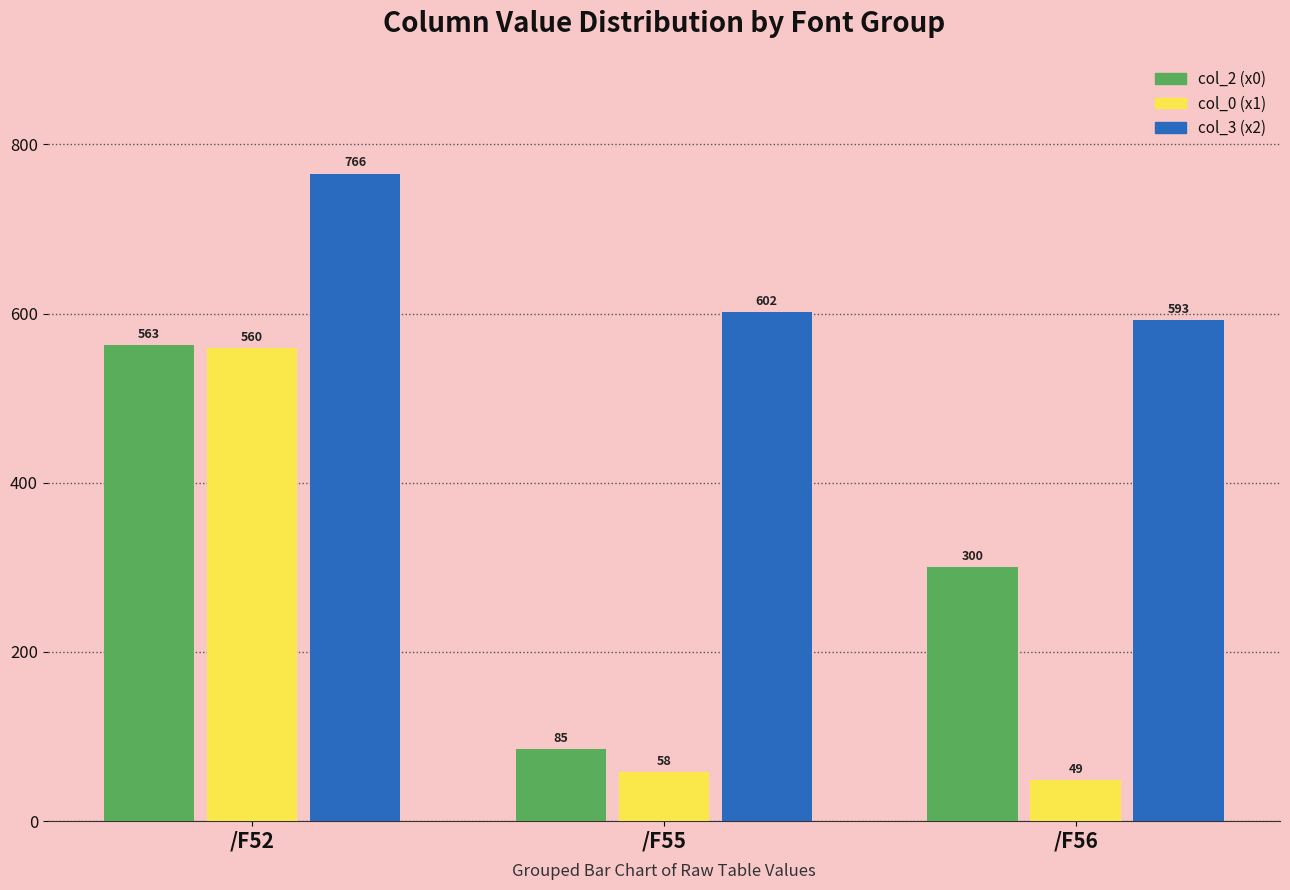

List the labels in order of col_0 (x1) value, smallest first.

/F56, /F55, /F52